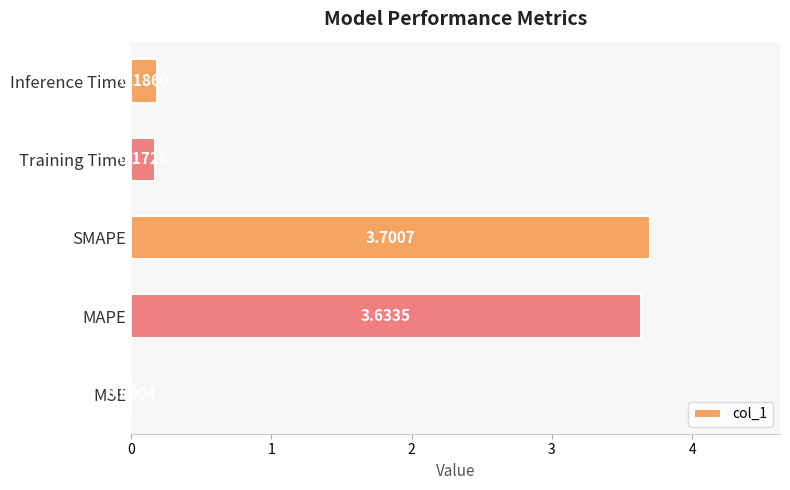

At which category does the chart reach its peak across all series?

SMAPE